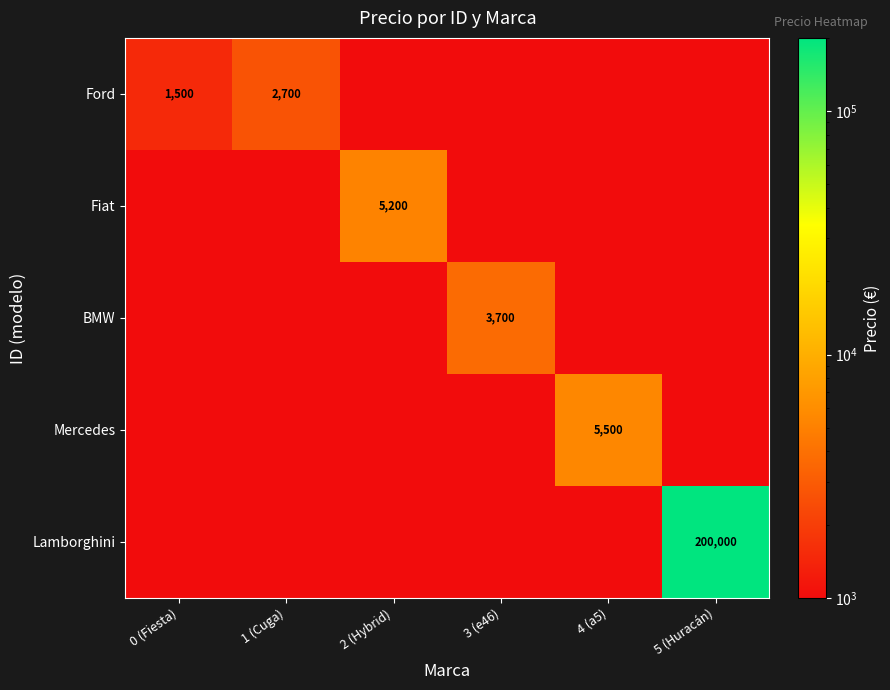

At how many categories does at least one series exceed 122561?

1